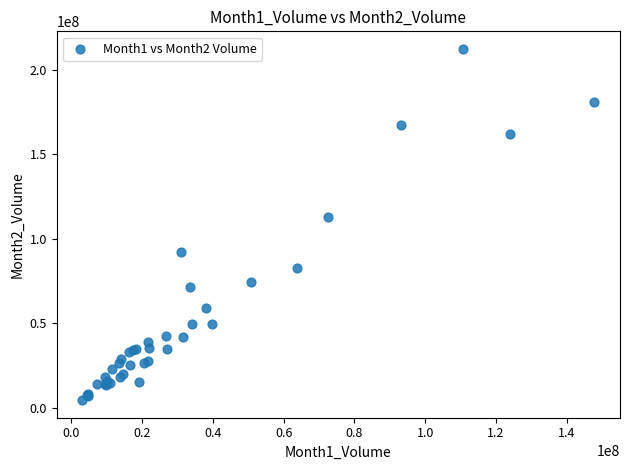

What Y value in the scatter plot is closest to 108483970?

113133545